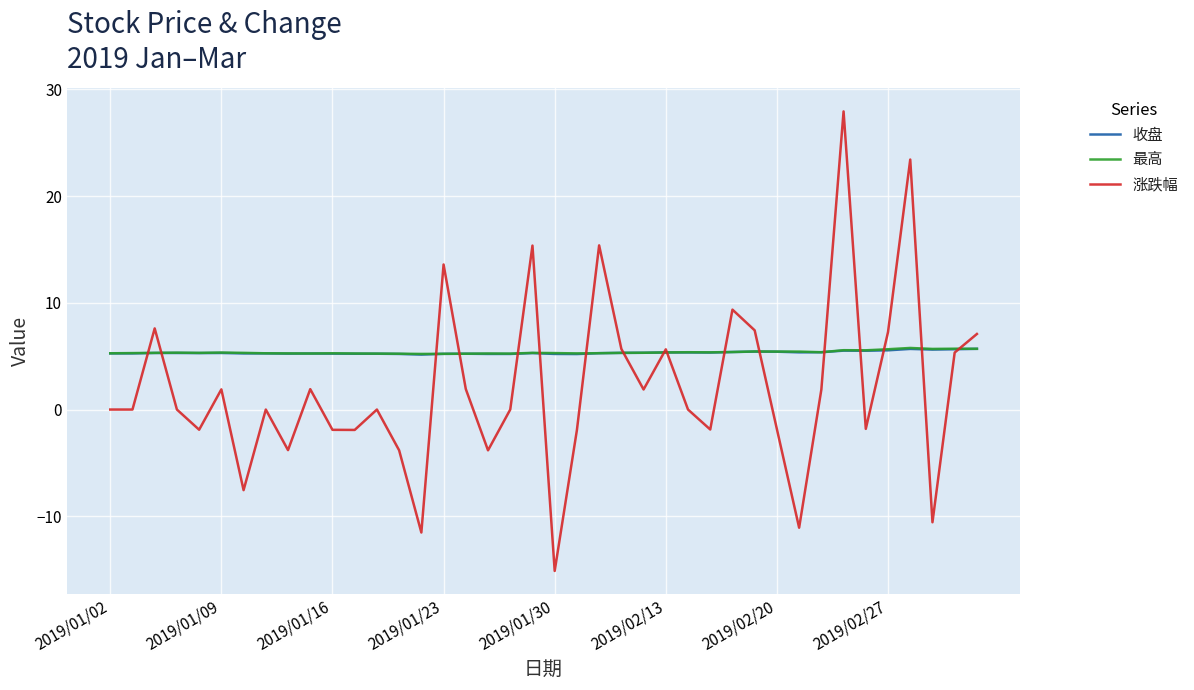

Which series ends up on top after the final intersection of 涨跌幅 and 最高?

涨跌幅